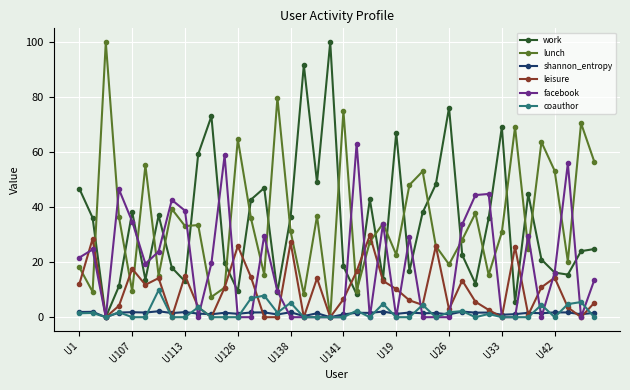

What is the highest value of the shannon_entropy series?

2.2